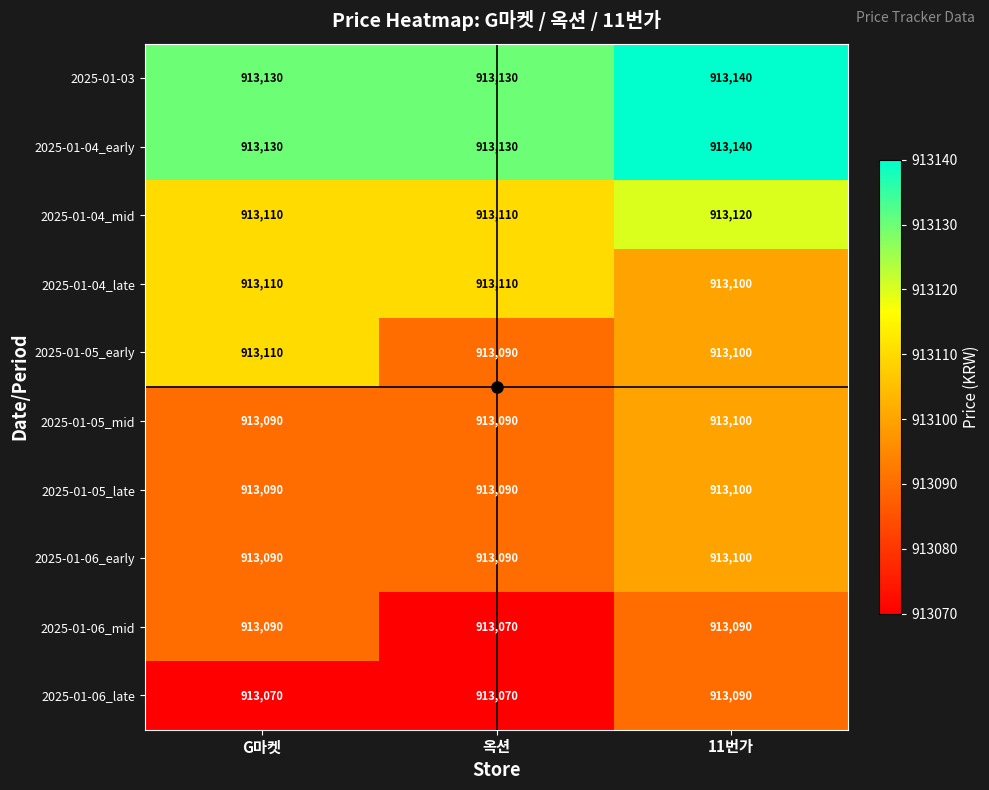

The value of 2025-01-05_late at 11번가 is 456776. True or false?

False